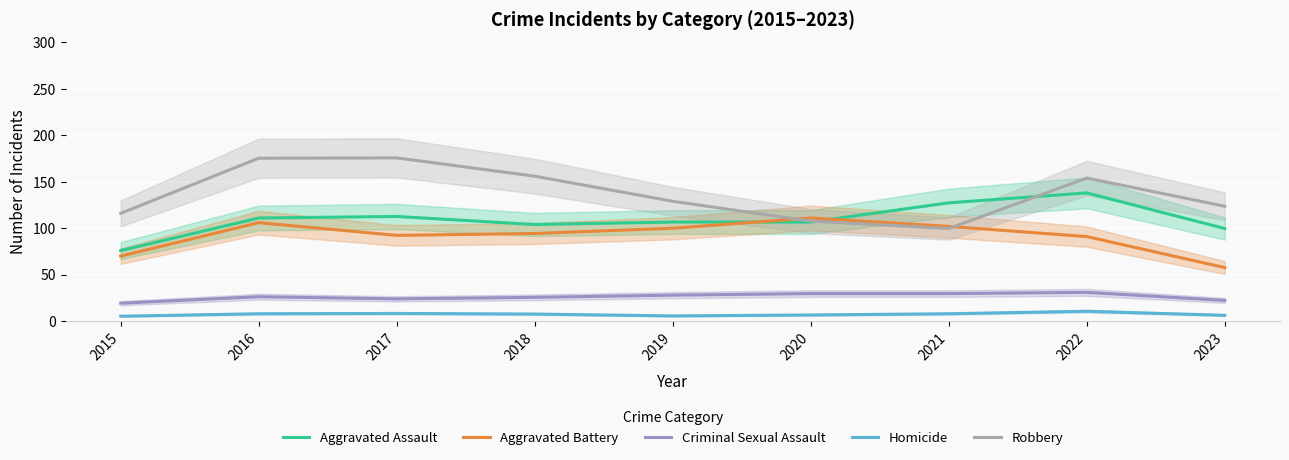

Is it true that Robbery equals 80.6 at 2023?

False